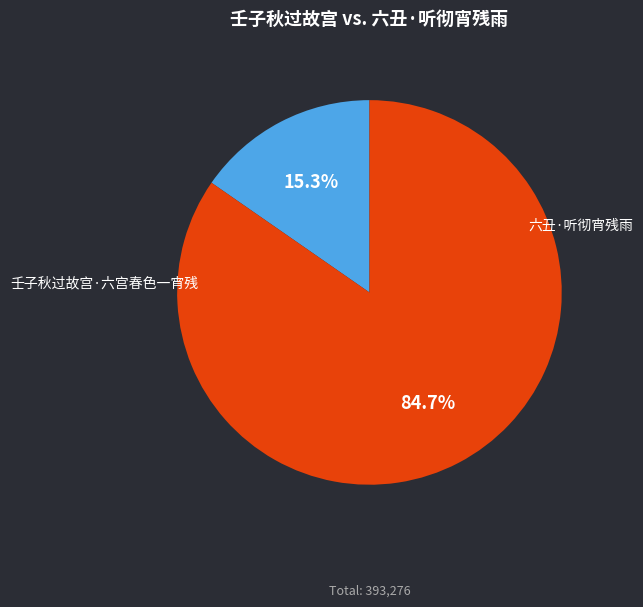

What is the change in value from 壬子秋过故宫·六宫春色一宵残 to 六丑·听彻宵残雨?

+272618